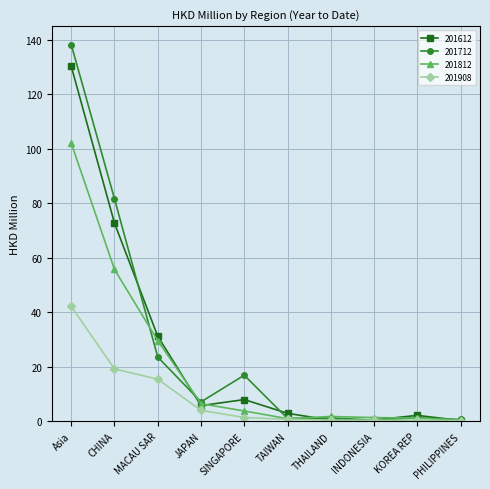

What are all the series names shown in the legend?

201612, 201712, 201812, 201908